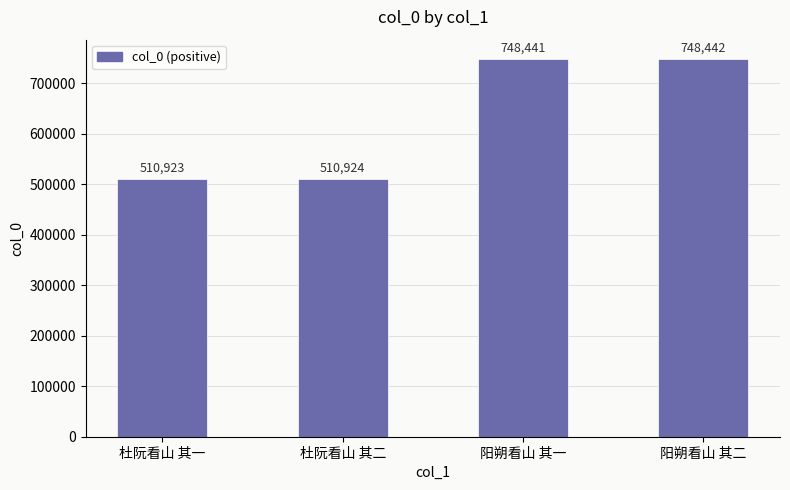

Where is the data nearest to the value 629682?

杜阮看山 其二